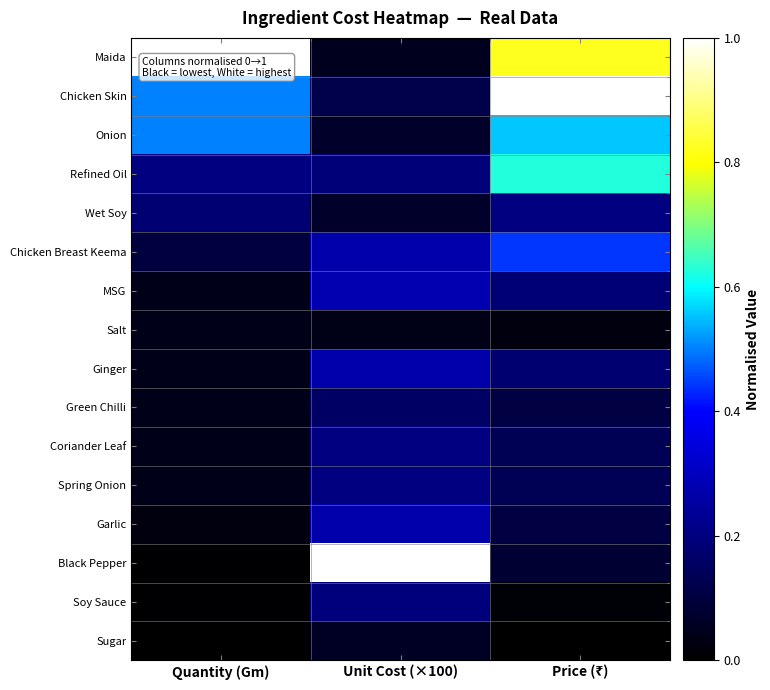

Between Quantity (Gm) and Unit Cost (×100), which is larger?

Unit Cost (×100)